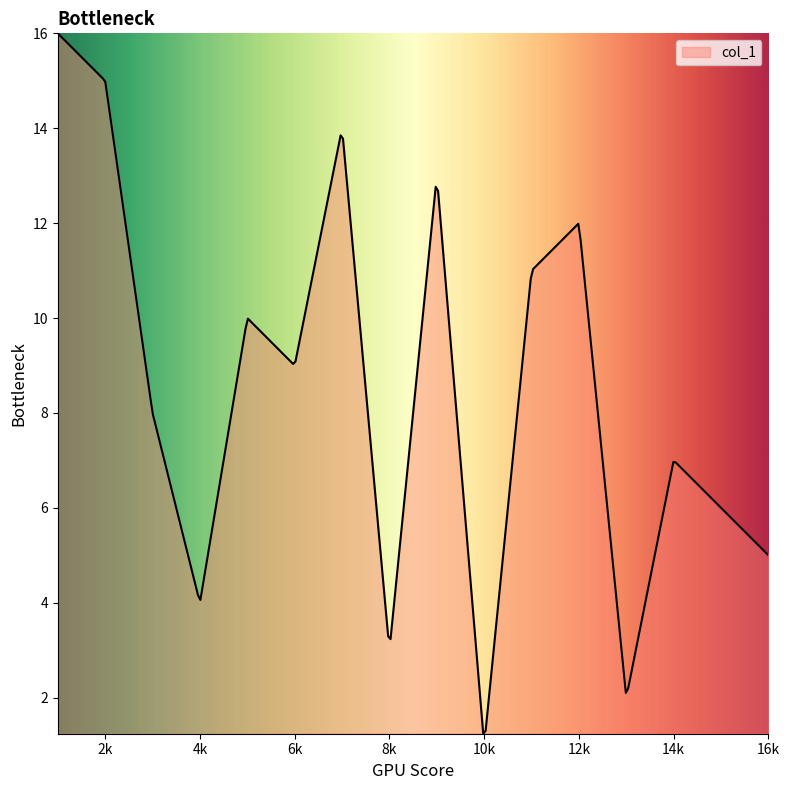

What is the greatest value displayed?

16.0